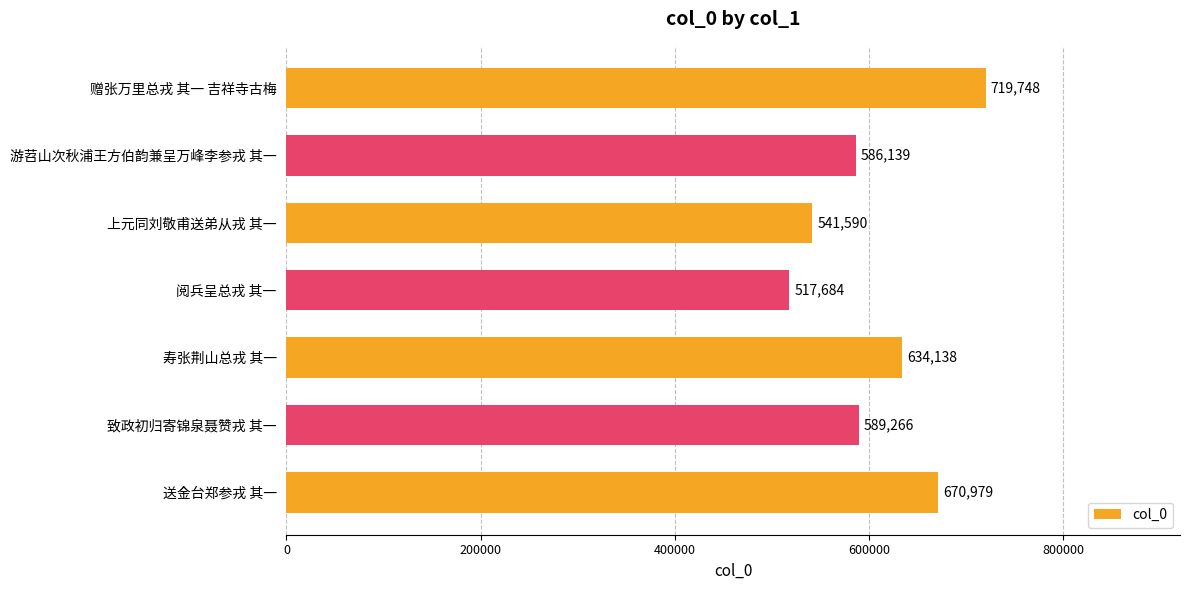

Count the values in the range 541590 to 670979.

5